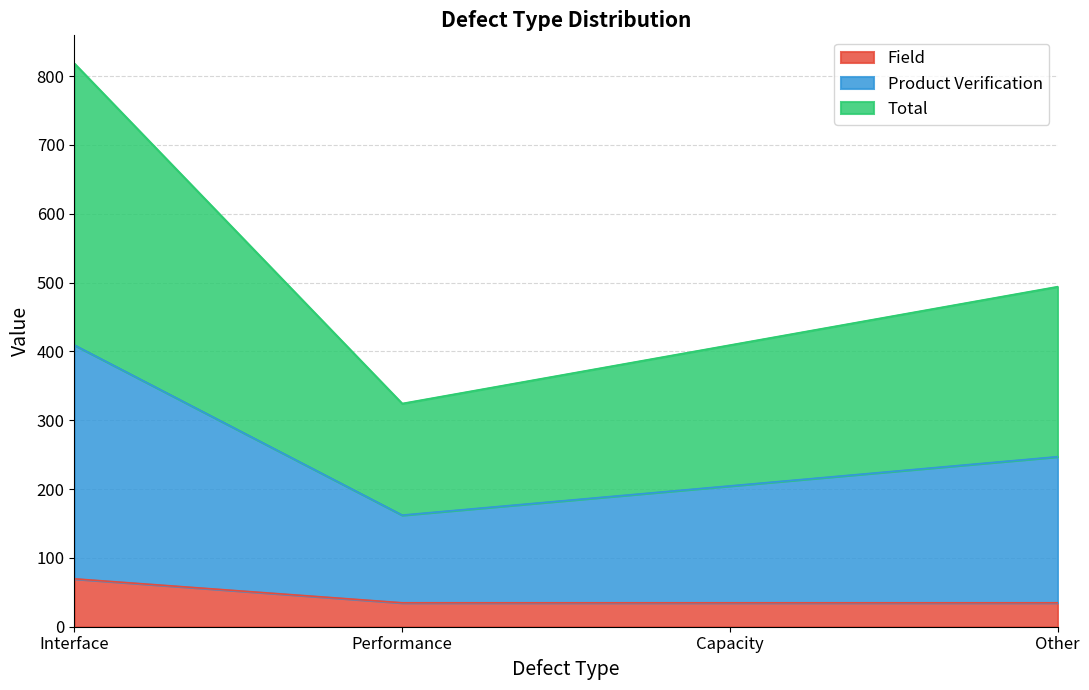

Which label corresponds to the smallest value in the chart?

Performance